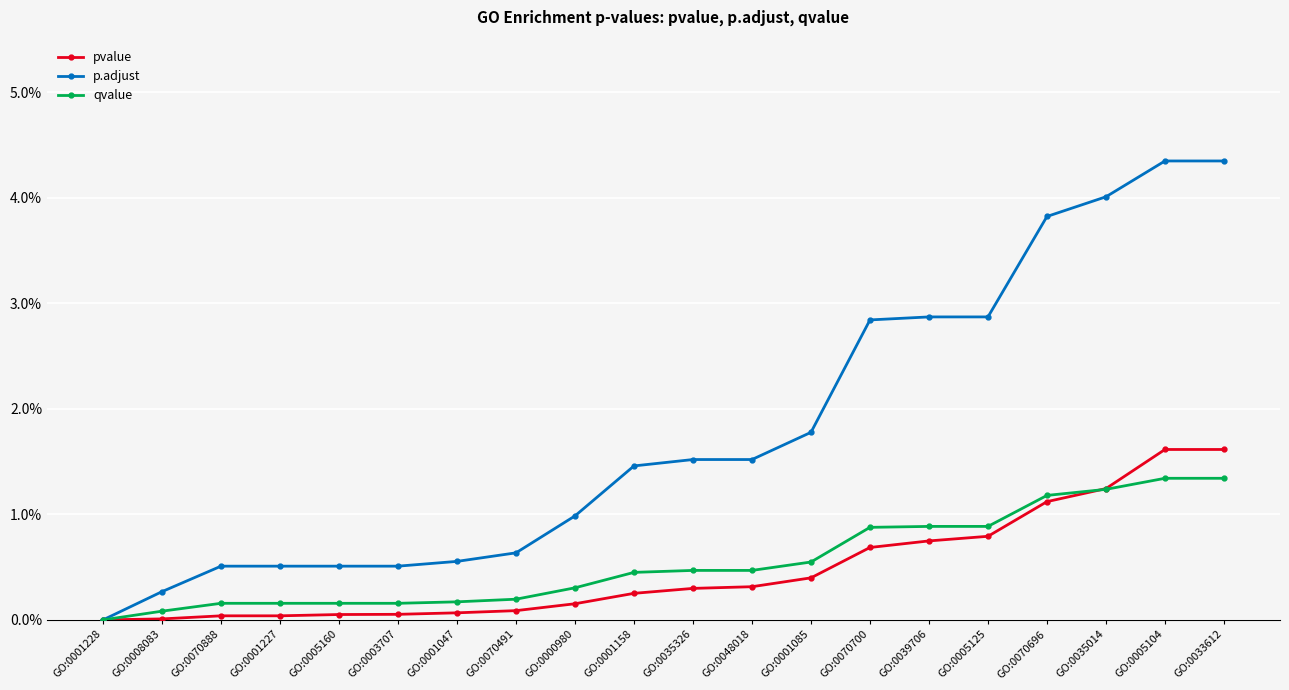

Which series changed the most between GO:0070700 and GO:0035014?

p.adjust